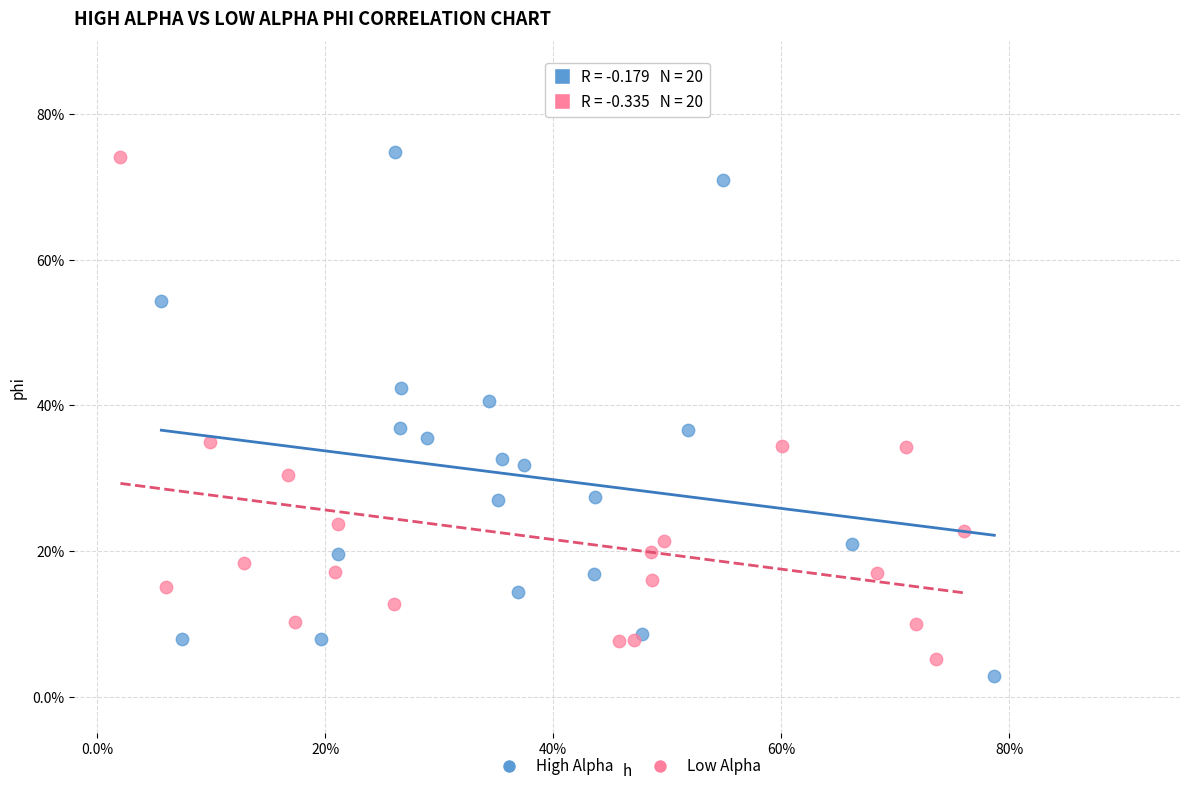

Which series contains the lowest Y value?

High Alpha